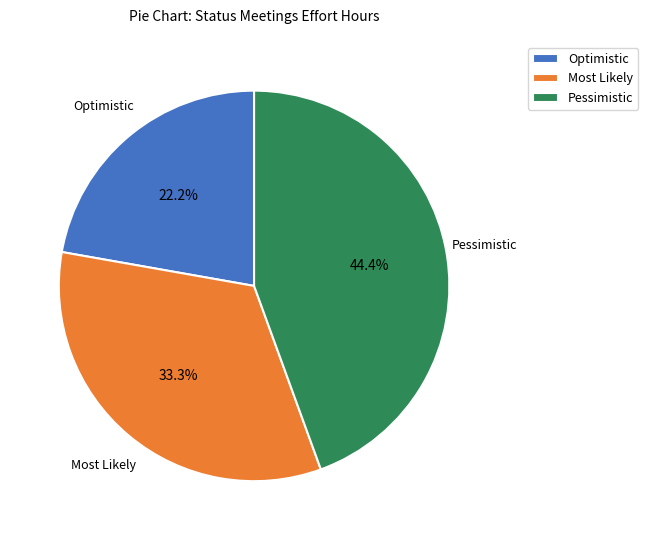

What portion of the pie excludes Pessimistic?

55.6%